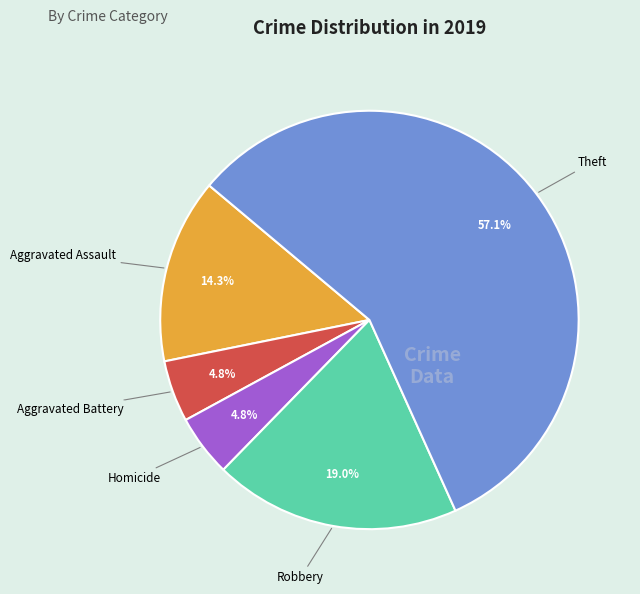

Is there a majority slice in this chart?

Yes